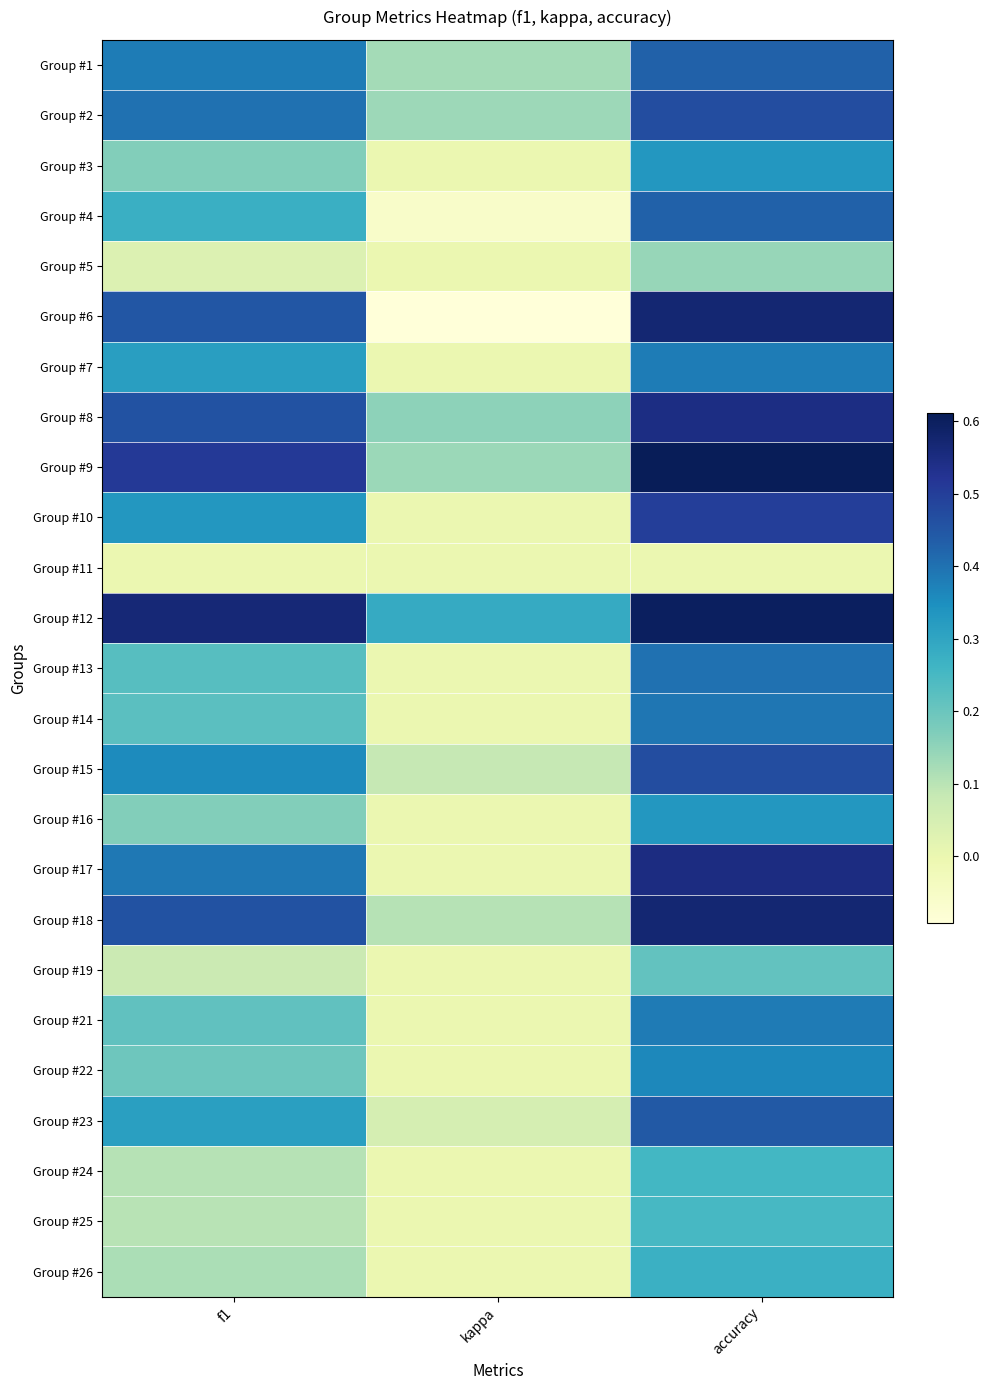

Reading right to left, list all the values displayed in this chart.

Group #1: accuracy=0.4	kappa=0.1	f1=0.4
Group #2: accuracy=0.5	kappa=0.1	f1=0.4
Group #3: accuracy=0.3	kappa=0.0	f1=0.2
Group #4: accuracy=0.4	kappa=-0.1	f1=0.3
Group #5: accuracy=0.1	kappa=0.0	f1=0.0
Group #6: accuracy=0.6	kappa=-0.1	f1=0.5
Group #7: accuracy=0.4	kappa=0.0	f1=0.3
Group #8: accuracy=0.5	kappa=0.2	f1=0.5
Group #9: accuracy=0.6	kappa=0.1	f1=0.5
Group #10: accuracy=0.5	kappa=0.0	f1=0.3
Group #11: accuracy=0.0	kappa=0.0	f1=0.0
Group #12: accuracy=0.6	kappa=0.3	f1=0.6
Group #13: accuracy=0.4	kappa=0.0	f1=0.2
Group #14: accuracy=0.4	kappa=0.0	f1=0.2
Group #15: accuracy=0.5	kappa=0.1	f1=0.4
Group #16: accuracy=0.3	kappa=0.0	f1=0.2
Group #17: accuracy=0.6	kappa=0.0	f1=0.4
Group #18: accuracy=0.6	kappa=0.1	f1=0.5
Group #19: accuracy=0.2	kappa=0.0	f1=0.1
Group #21: accuracy=0.4	kappa=0.0	f1=0.2
Group #22: accuracy=0.4	kappa=0.0	f1=0.2
Group #23: accuracy=0.4	kappa=0.1	f1=0.3
Group #24: accuracy=0.3	kappa=0.0	f1=0.1
Group #25: accuracy=0.2	kappa=0.0	f1=0.1
Group #26: accuracy=0.3	kappa=0.0	f1=0.1